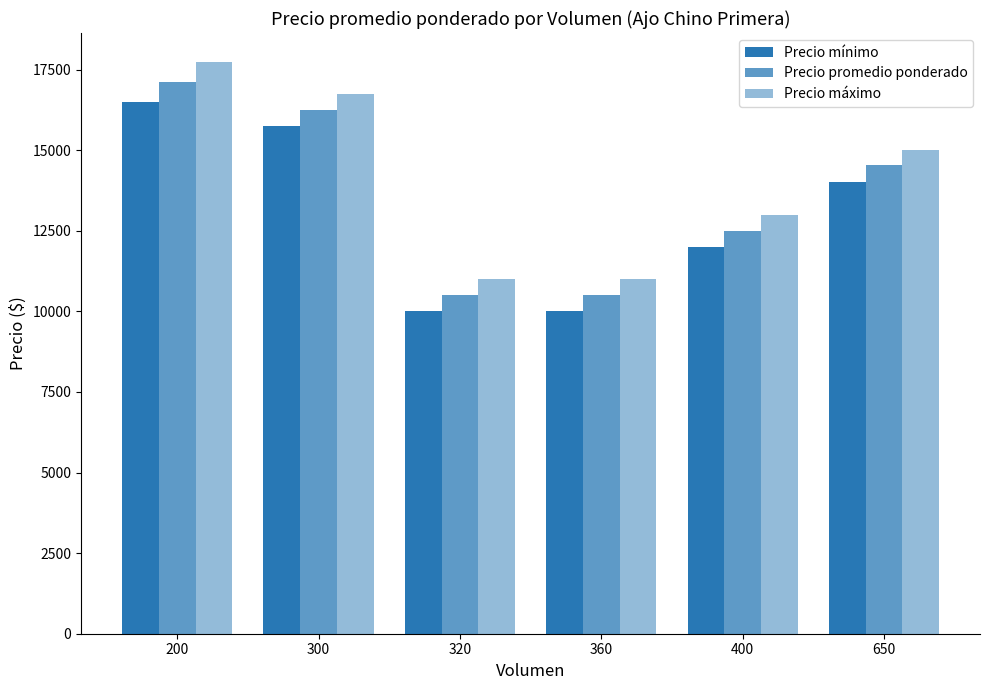

At how many categories does at least one series exceed 14141?

3